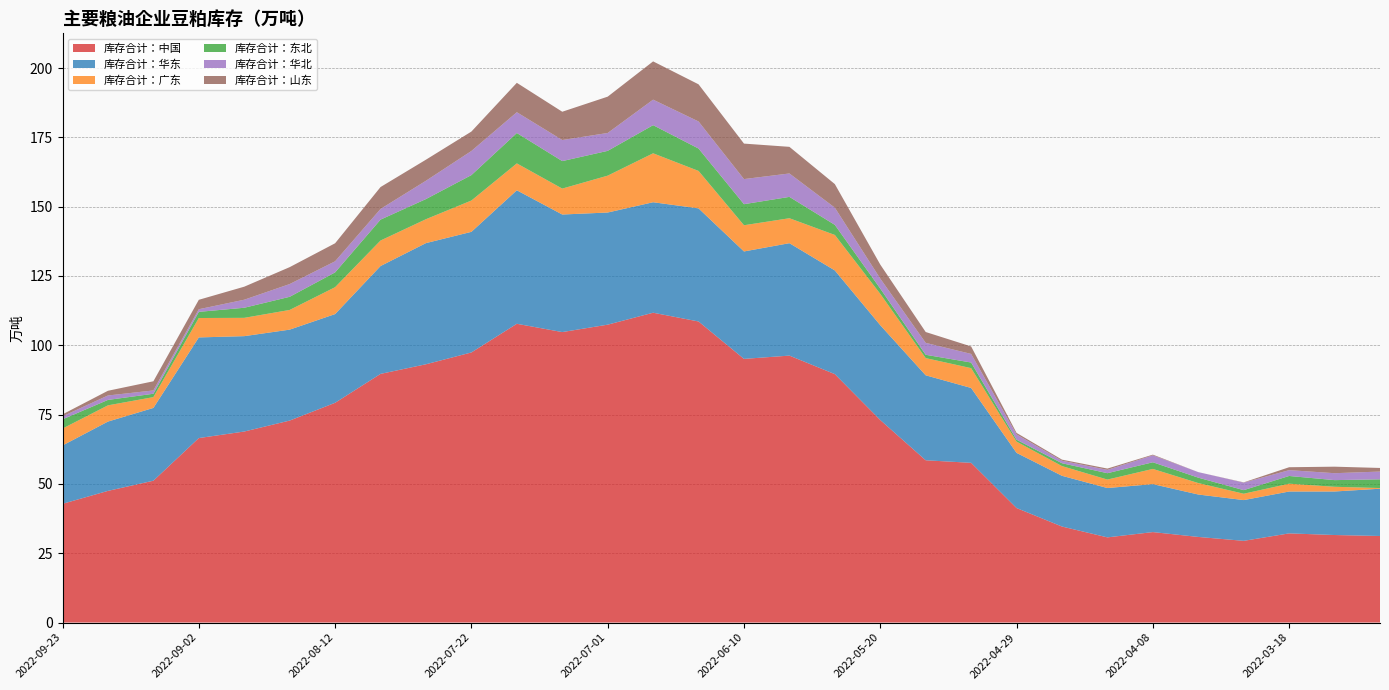

Reading left to right, list all the values displayed in this chart.

库存合计：中国: 42.8	47.5	51.2	66.5	68.9	72.8	79.3	89.7	93.2	97.4	107.8	104.8	107.4	111.8	108.6	95.1	96.3	89.6	73.0	58.5	57.6	41.3	34.6	30.7	32.6	30.9	29.5	32.2	31.6	31.2
库存合计：华东: 21.1	25.0	26.2	36.3	34.4	32.8	32.0	38.9	43.7	43.5	48.1	42.4	40.5	39.9	40.8	38.8	40.5	37.4	34.2	30.6	27.0	19.9	18.3	17.8	17.3	15.3	14.7	15.1	15.7	17.1
库存合计：广东: 6.1	5.8	3.9	7.0	6.6	7.1	9.7	9.2	8.6	11.3	9.7	9.3	13.3	17.6	13.5	9.4	9.0	12.8	11.3	6.2	7.2	4.0	3.5	3.0	5.5	4.1	2.3	2.8	1.7	0.2
库存合计：东北: 3.3	2.0	1.2	2.2	3.6	4.7	5.3	7.5	7.3	9.2	11.0	9.9	8.9	10.2	8.1	7.6	7.7	3.6	1.9	1.2	2.0	0.7	1.0	2.3	2.4	1.9	1.3	2.8	2.4	3.1
库存合计：华北: 1.1	1.6	1.2	0.9	2.9	4.6	4.0	3.9	6.6	8.7	7.5	7.6	6.5	9.2	9.8	9.1	8.4	6.2	3.6	4.3	3.1	1.9	0.9	1.2	2.5	2.0	2.7	2.1	2.5	2.8
库存合计：山东: 0.7	1.7	3.3	3.4	4.7	6.1	6.5	7.9	7.6	7.0	10.6	10.2	13.1	13.8	13.4	12.8	9.6	8.5	5.1	3.9	2.7	0.6	0.4	0.5	0.2	0.0	0.1	1.1	2.4	1.3